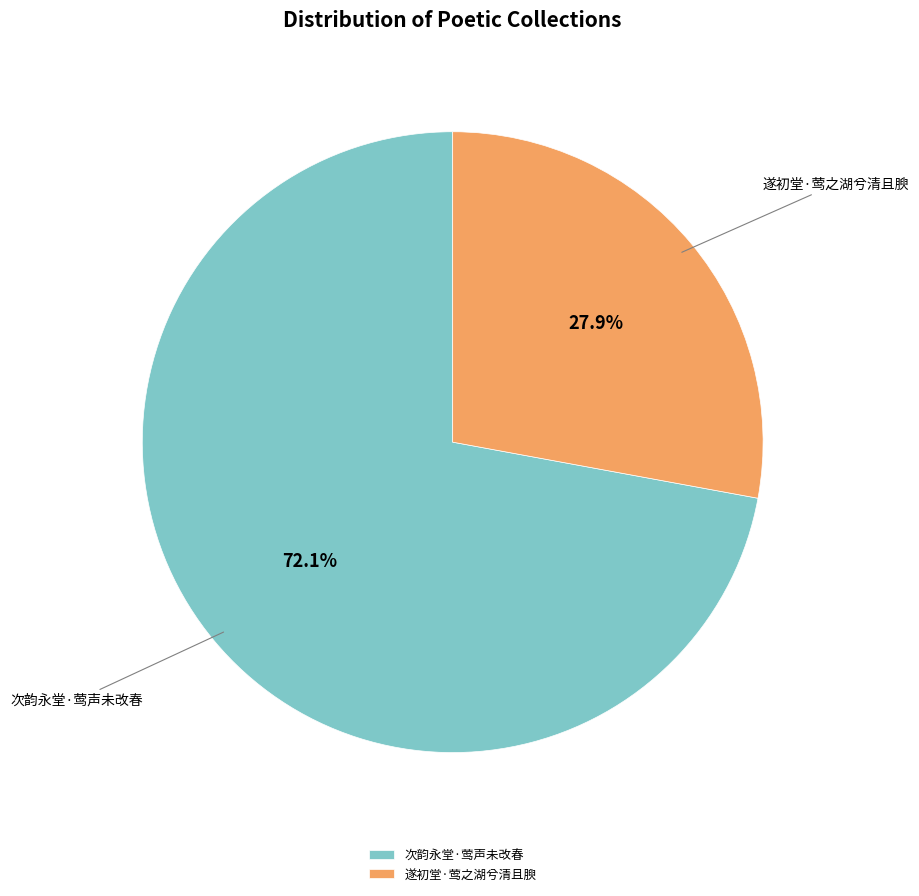

The 遂初堂·莺之湖兮清且腴 slice represents 28% of the pie. True or false?

True